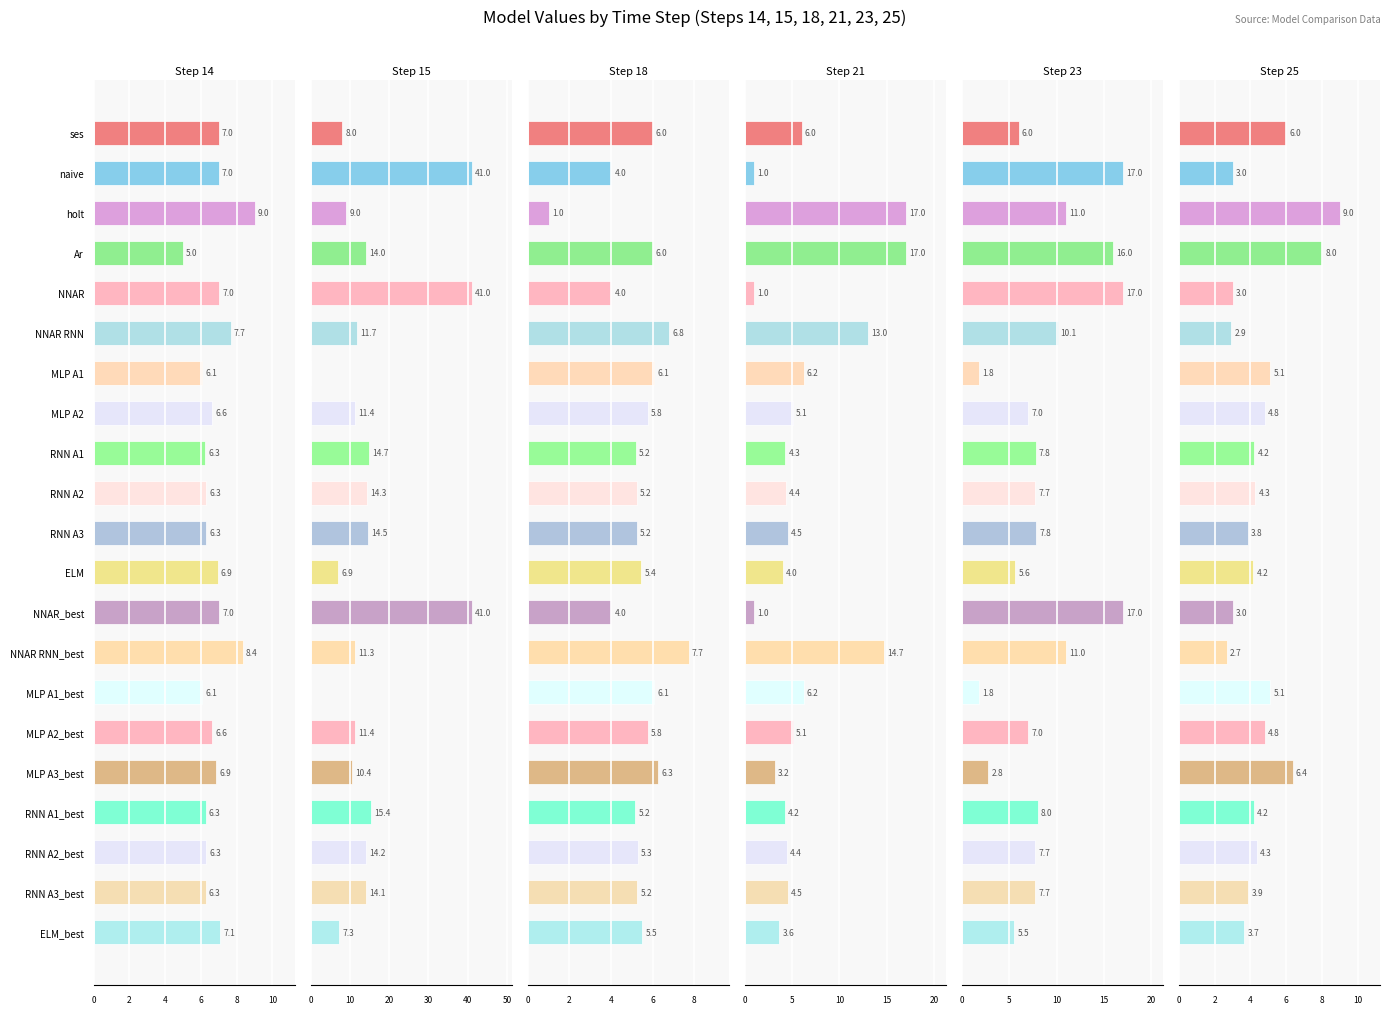

Which series has the widest spread of values?

Step 15